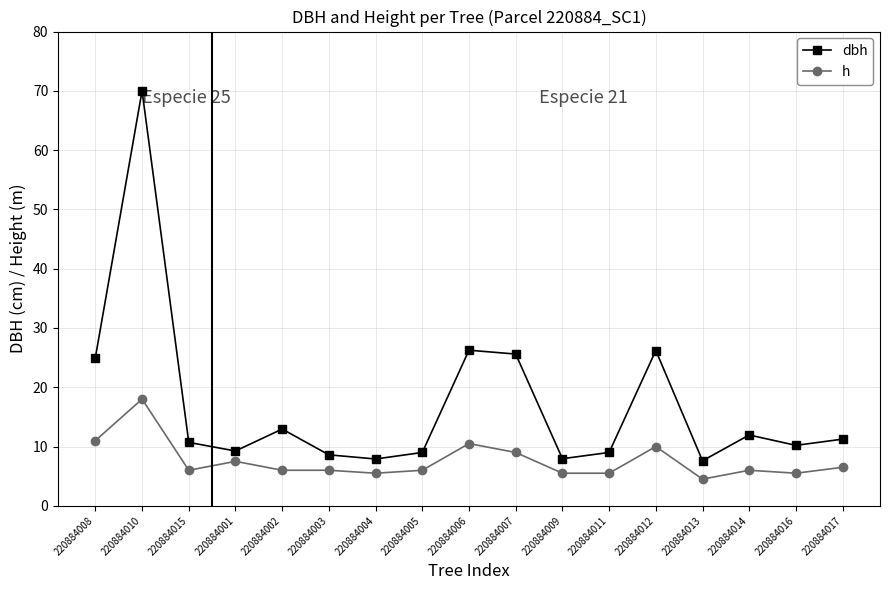

Does the chart have visible grid lines?

Yes